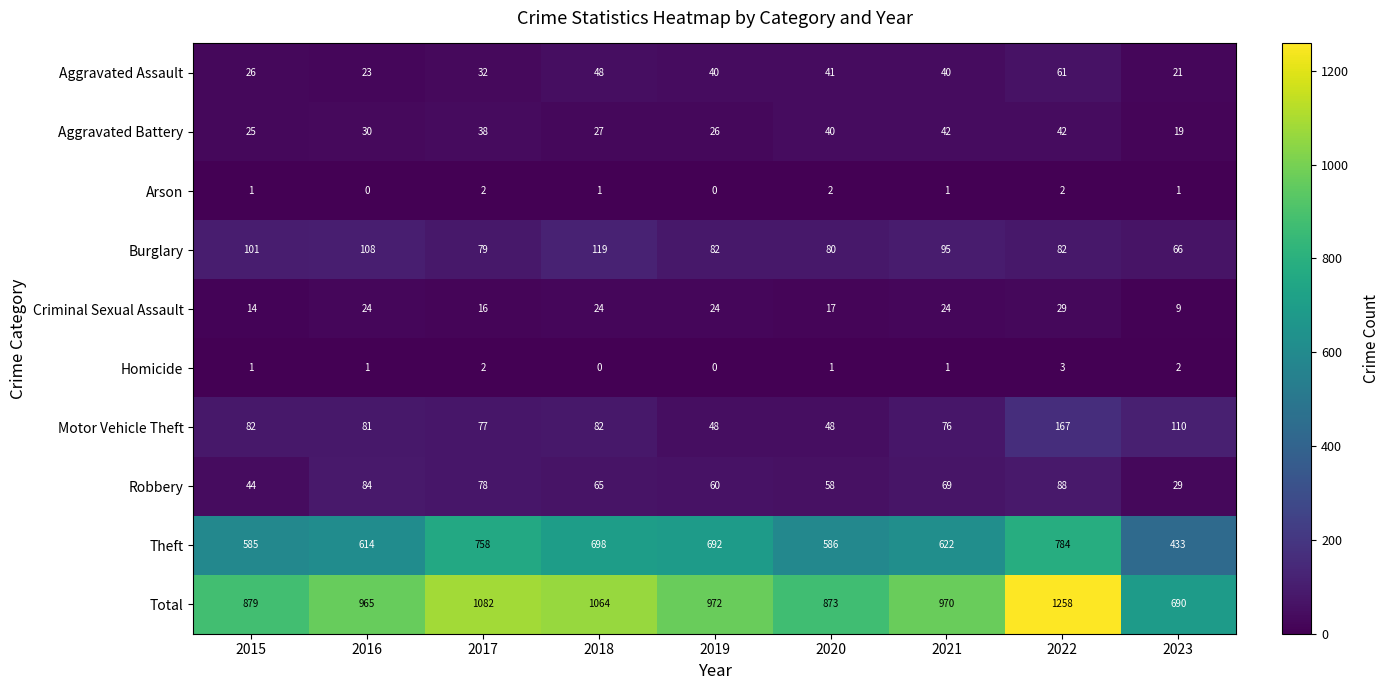

Which series has the largest range (max minus min)?

Total